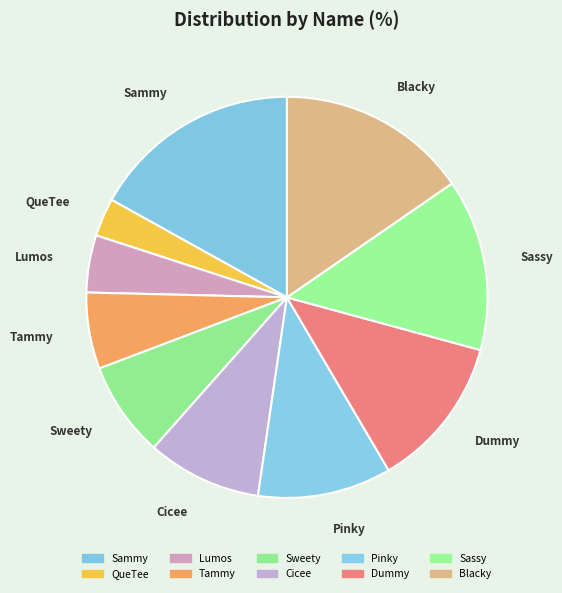

How many slices are in this pie chart?

10